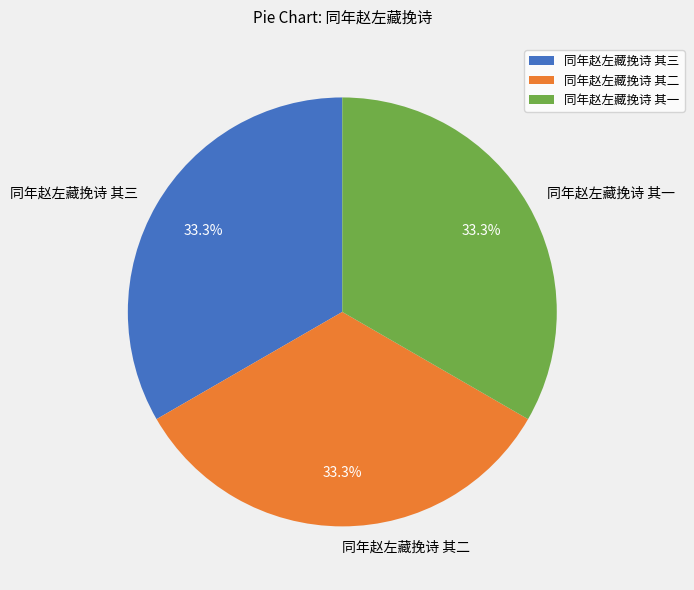

To the nearest percent, what percentage of the pie is 同年赵左藏挽诗 其二?

33%